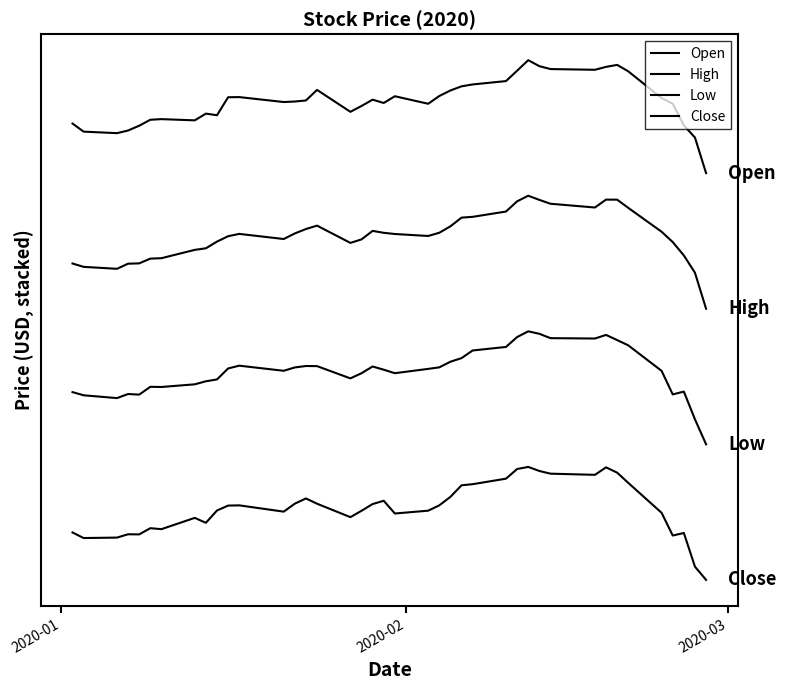

True or false: Low and High intersect in this chart.

False